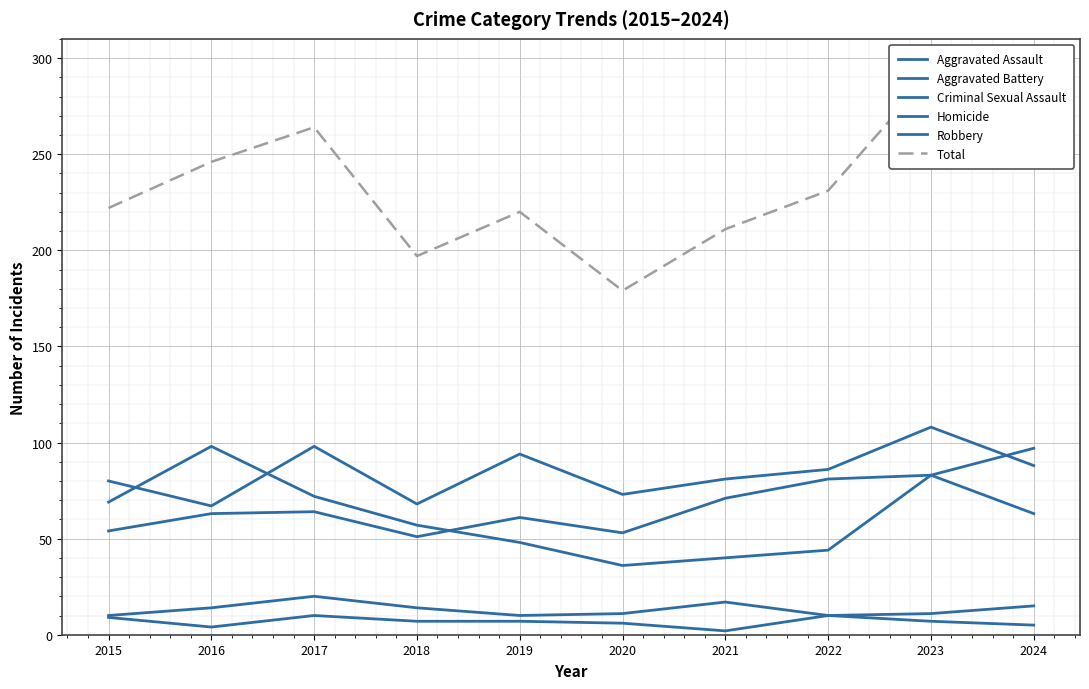

How many distinct data groups are displayed?

6